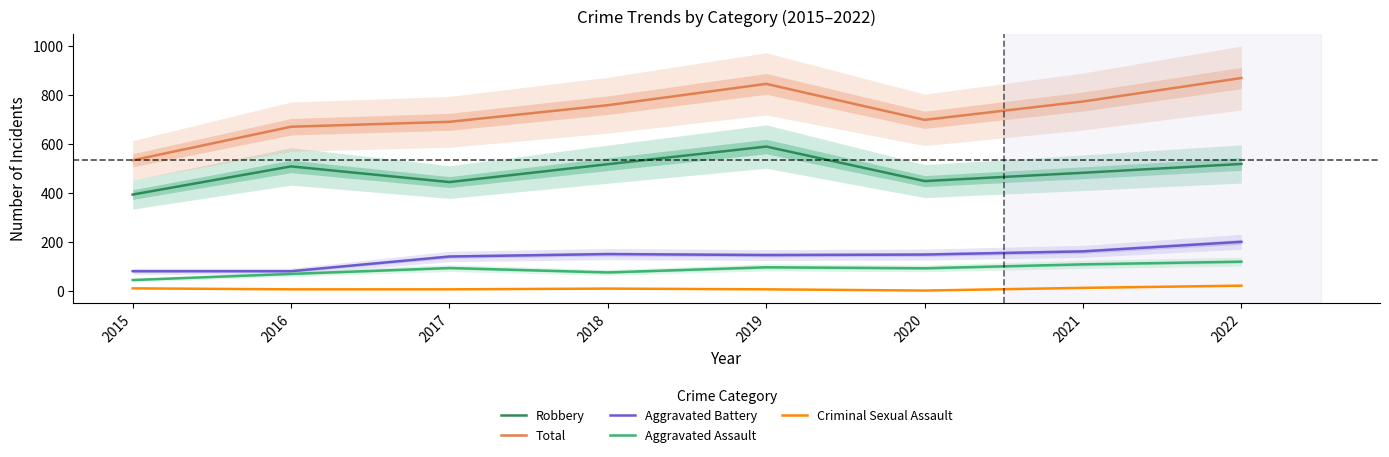

Reading left to right, extract all data points from this chart.

Robbery: 395	510	446	519	591	450	484	520
Total: 535	672	692	760	847	700	775	871
Aggravated Battery: 82	82	142	152	148	150	163	202
Aggravated Assault: 46	71	95	77	98	94	110	121
Criminal Sexual Assault: 12	8	8	11	8	3	14	23